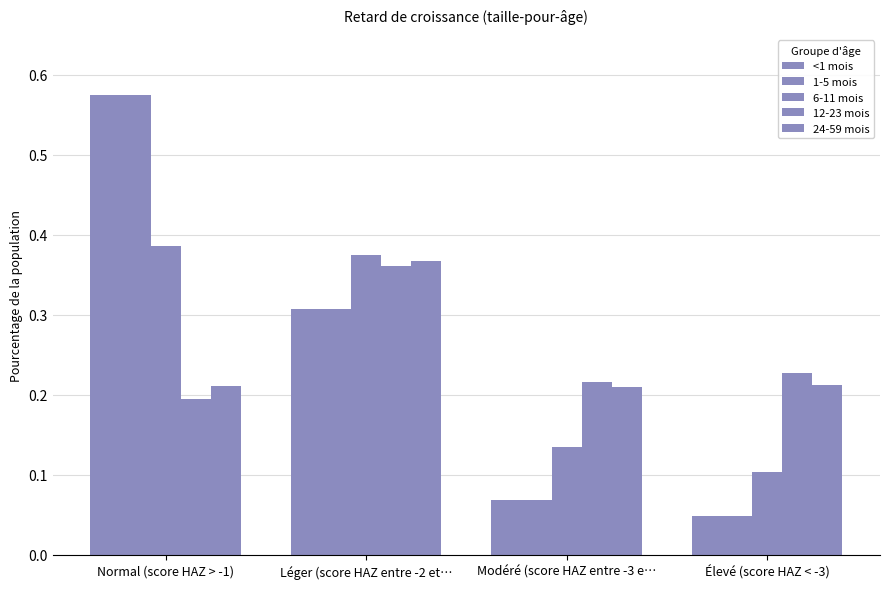

Count the number of data series in this chart.

5